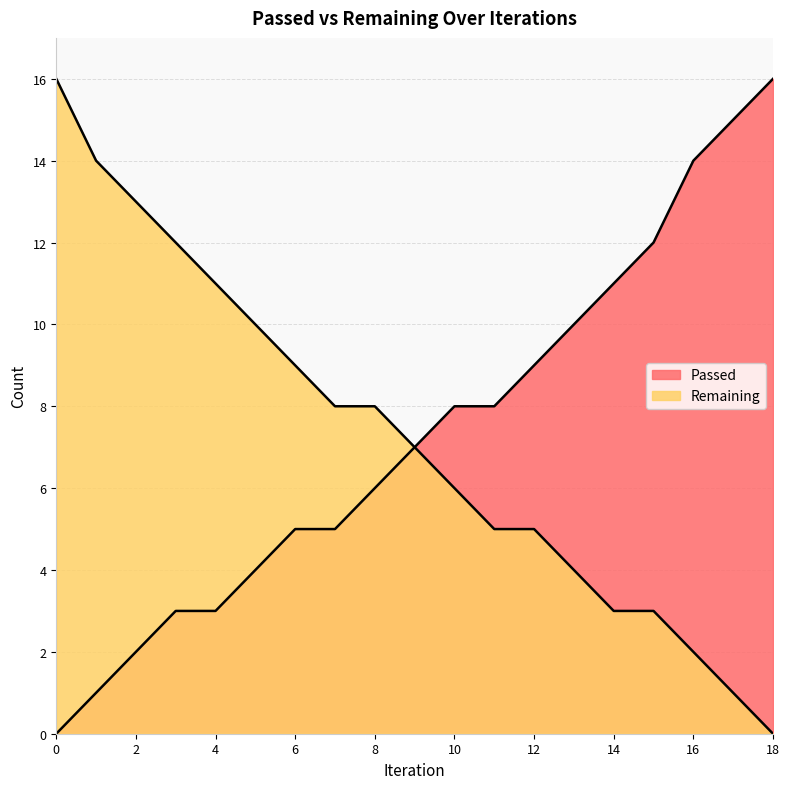

How many values in Passed are above zero?

18